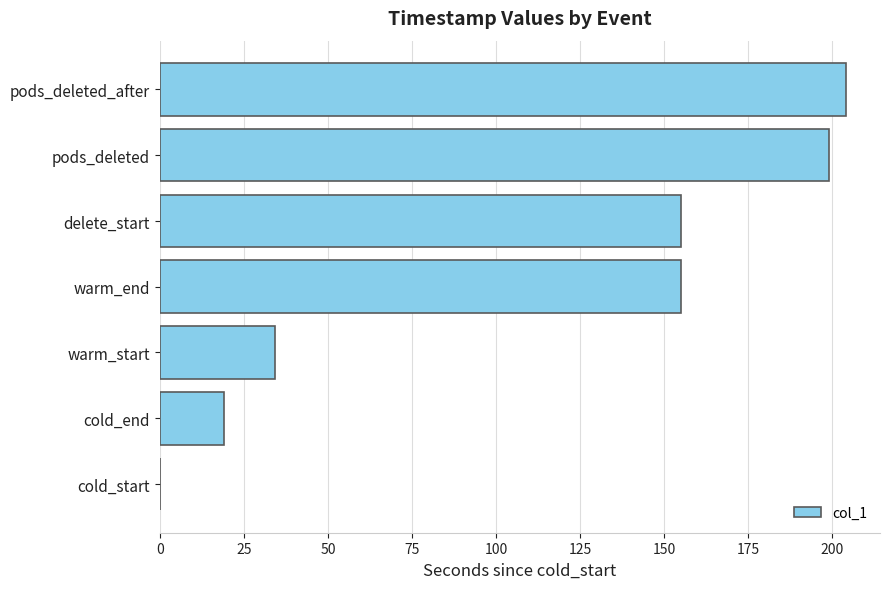

Between warm_start and pods_deleted, which is larger?

pods_deleted